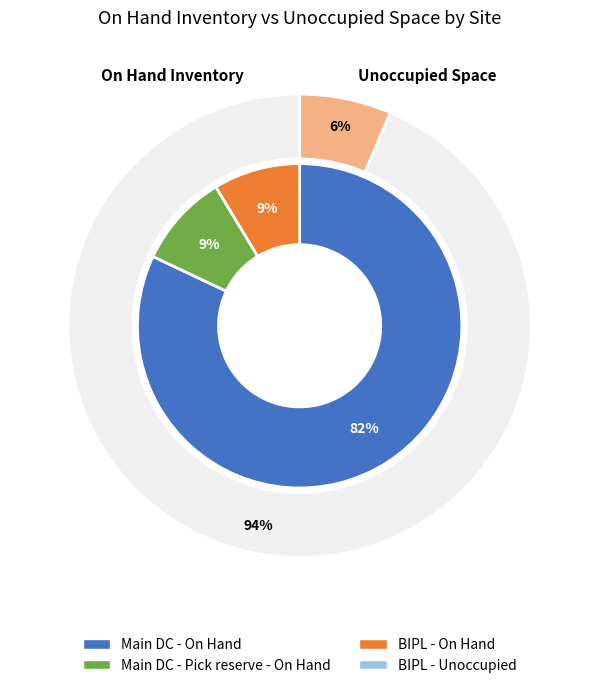

Does Main DC - Pick reserve account for over 50% of the chart?

No